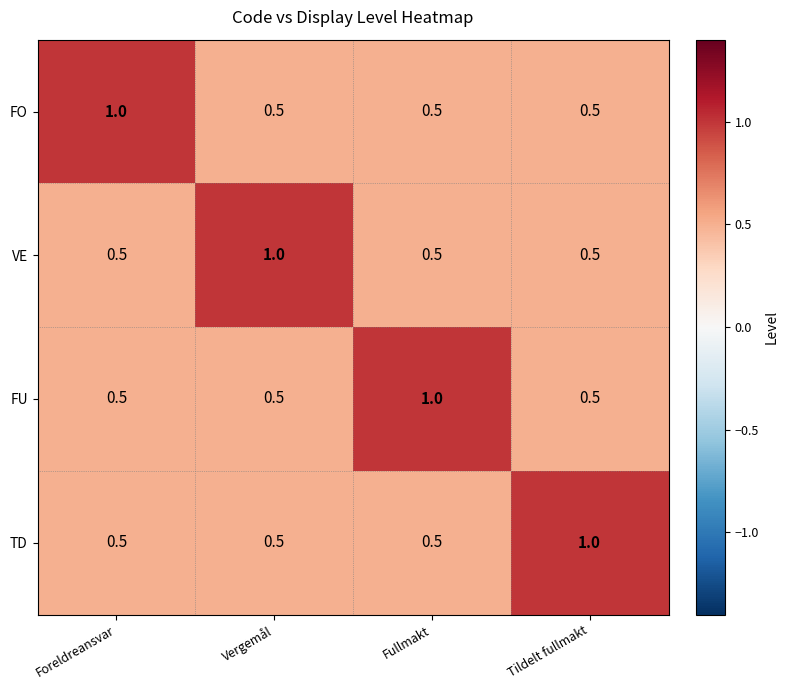

The FU series shows 0.7 at Tildelt fullmakt. True or false?

False